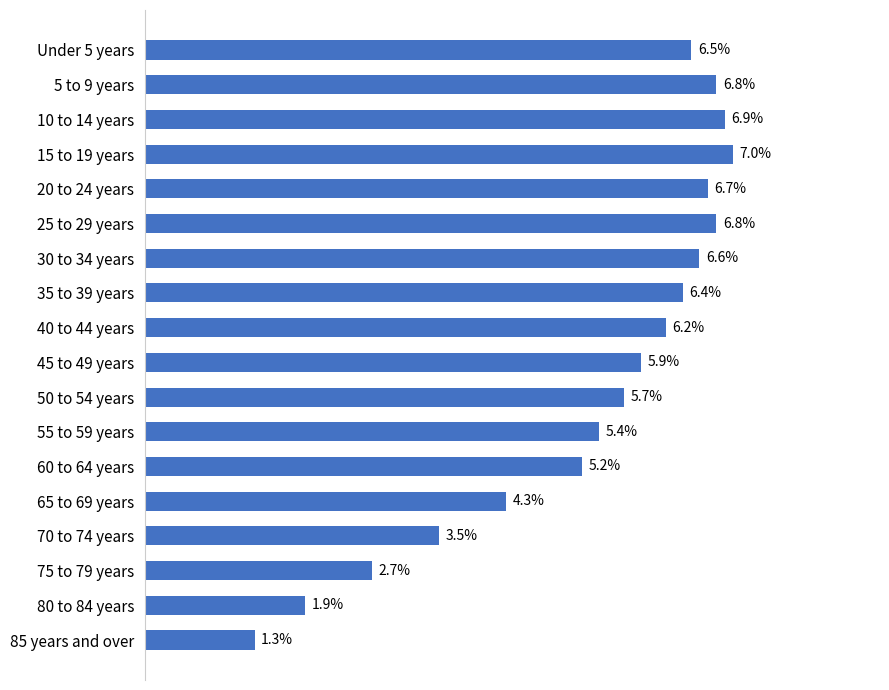

Where is the data nearest to the value 4?

65 to 69 years